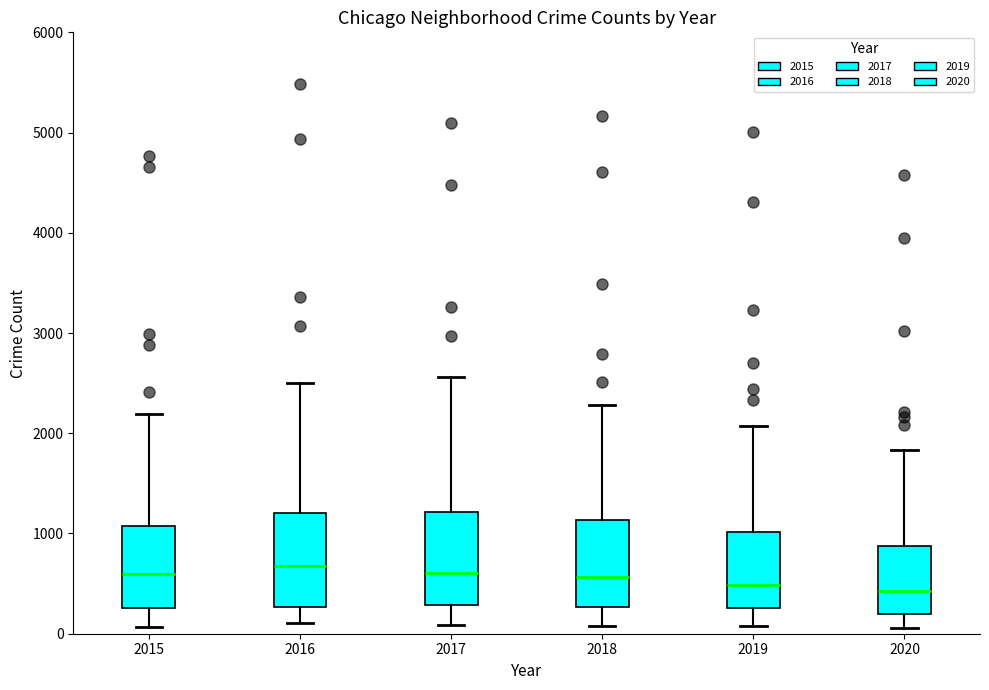

Reading left to right, transcribe this box plot: for each box, give where its median line is, the range the box spans, and where its two whiskers end, as read against the y-axis. The values are not printed on the chart, so give them approximately, as read against the axis.

2015: median 600, box 300 to 1100, whiskers 100 to 2200
2016: median 700, box 300 to 1200, whiskers 100 to 2500
2017: median 600, box 300 to 1200, whiskers 100 to 2600
2018: median 600, box 300 to 1100, whiskers 100 to 2300
2019: median 500, box 300 to 1000, whiskers 100 to 2100
2020: median 400, box 200 to 900, whiskers 100 to 1800